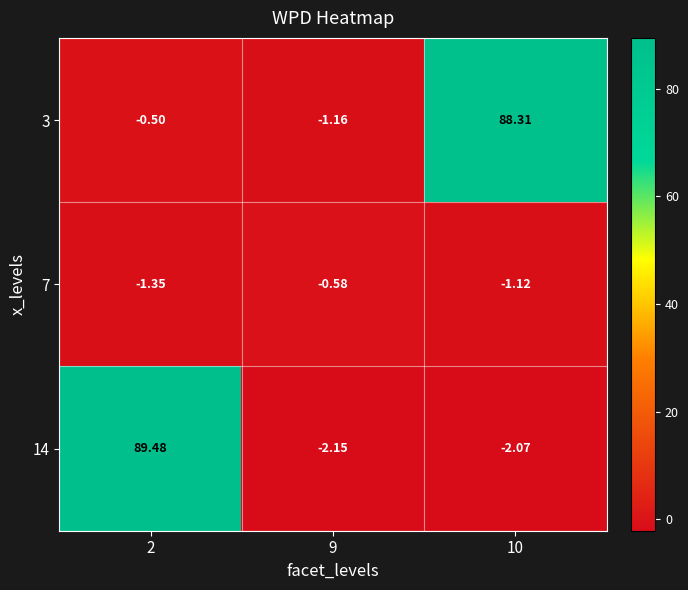

Rank the series at 2 from highest to lowest value.

14, 3, 7